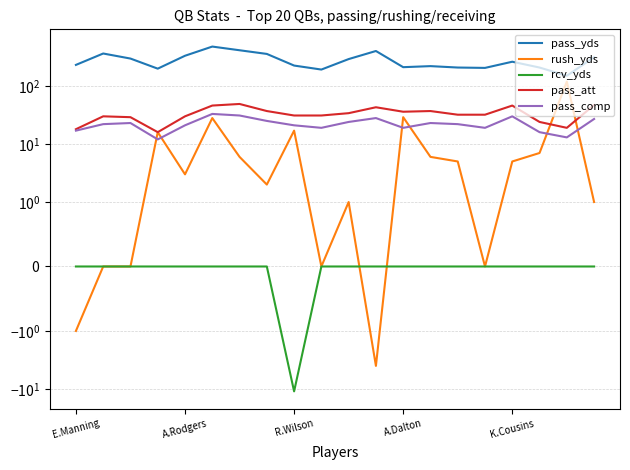

Which series changed the most between K.Cousins and 11?

pass_yds